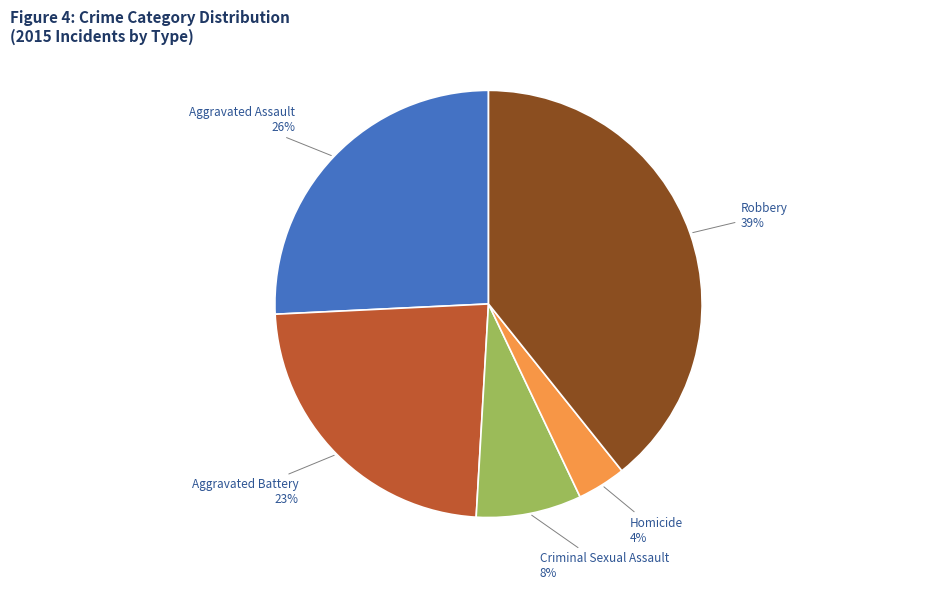

What percentage is the Aggravated Assault slice, to the nearest percent?

26%